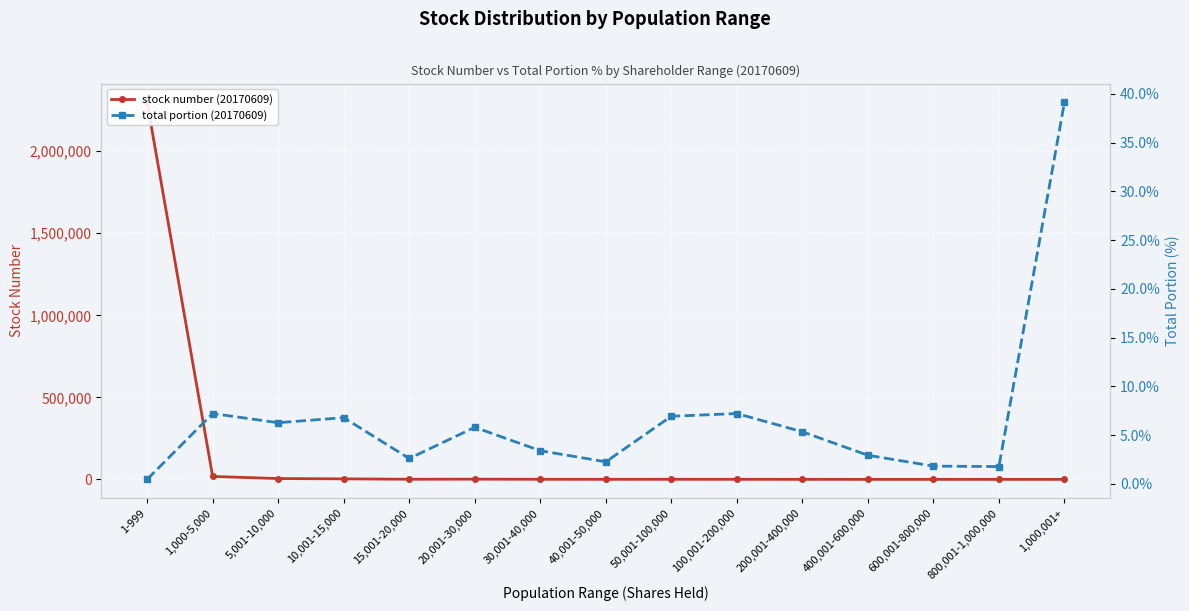

What is the sum of the total portion (20170609) values at 5,001-10,000 and 40,001-50,000?

8.5